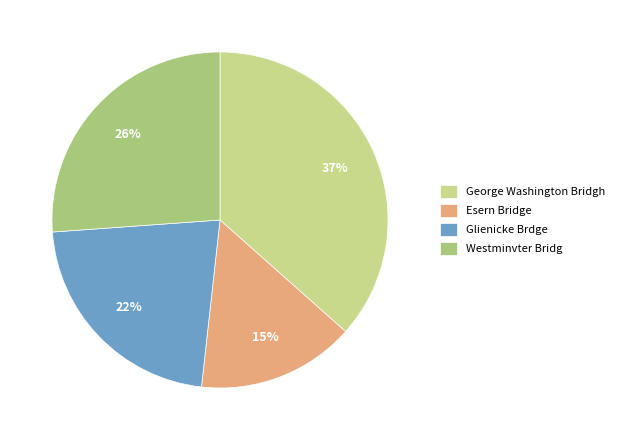

Count the number of slices in the pie.

4